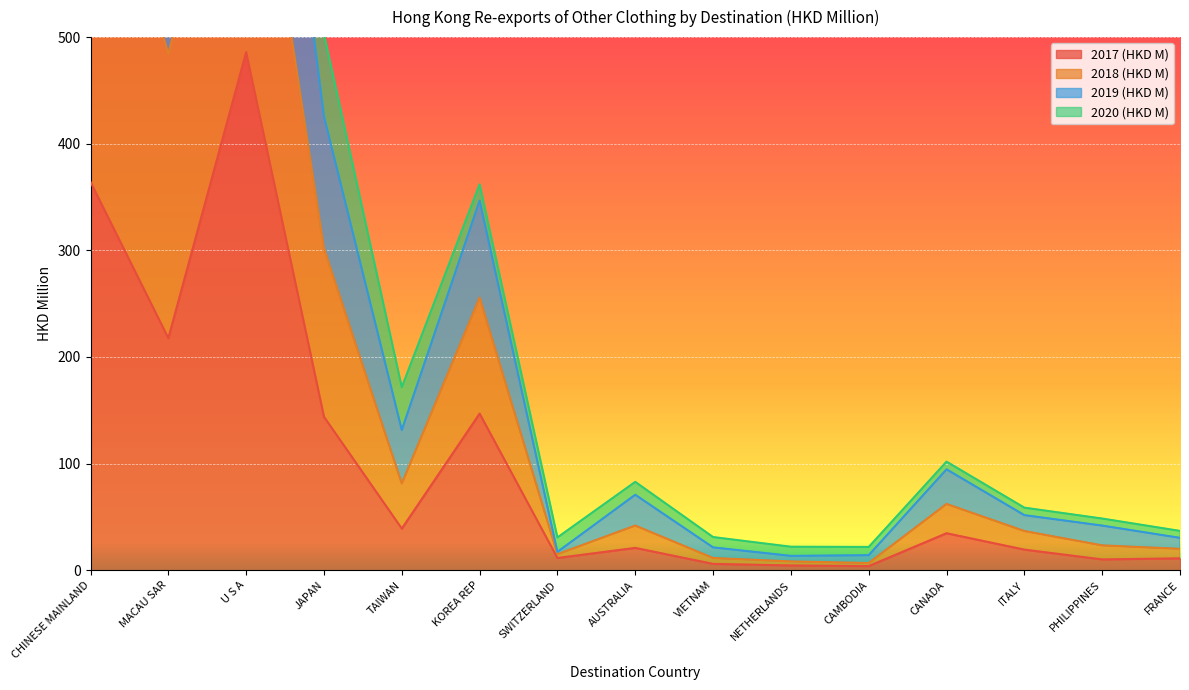

True or false: 2018 (HKD M) has more than 1 points higher than both neighbors.

True